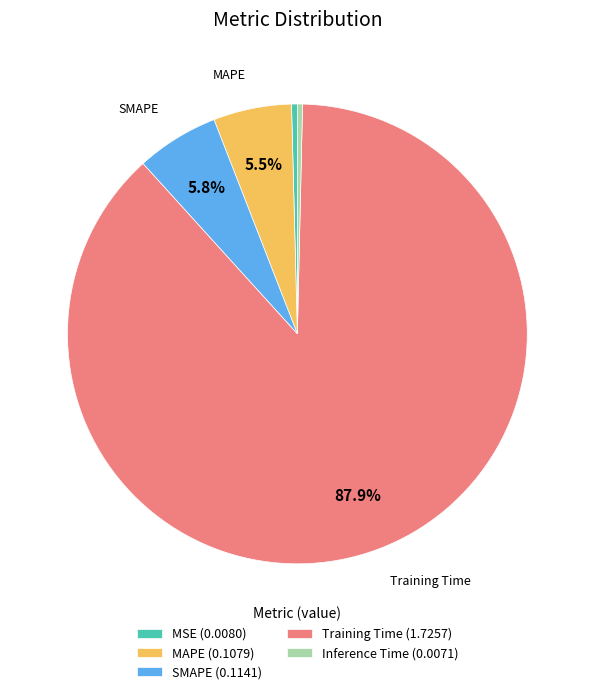

Combined, what portion of the pie is SMAPE and MAPE?

11.3%